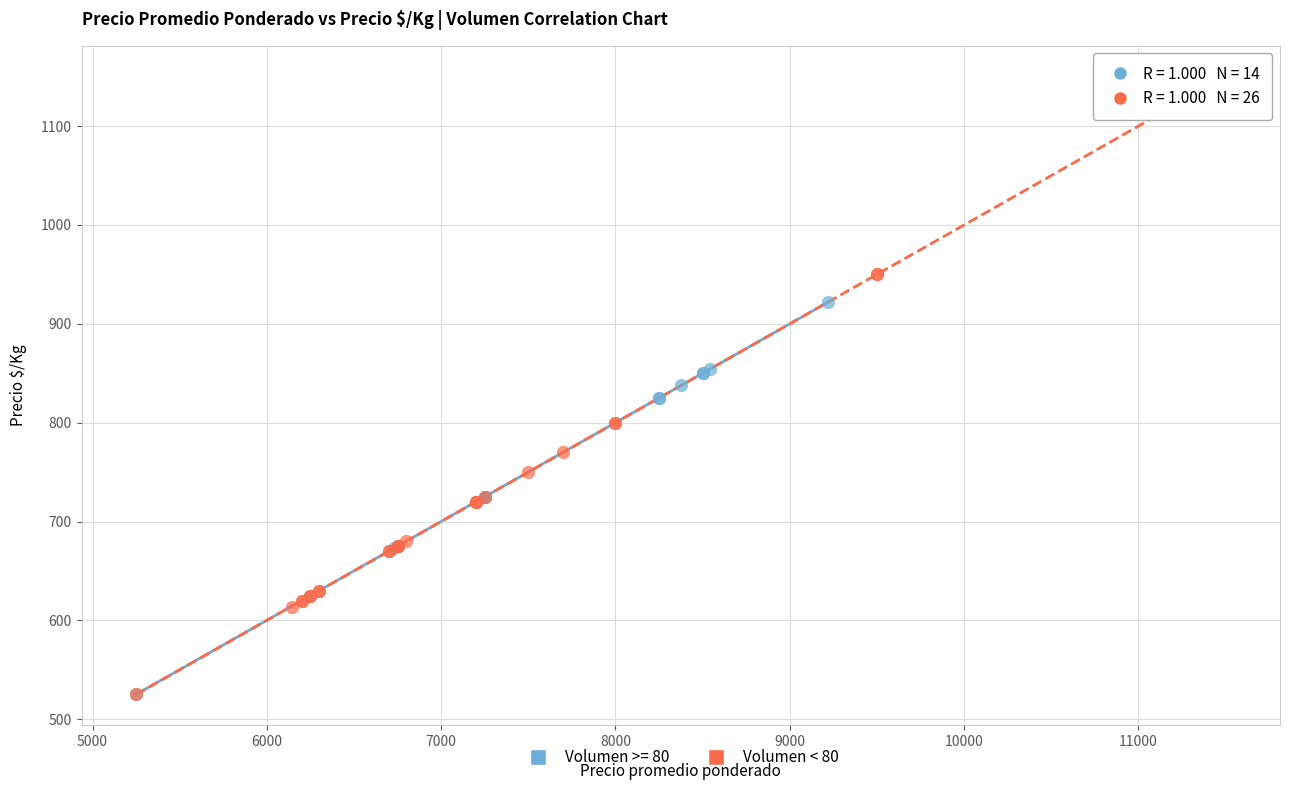

Which series reaches the maximum Y coordinate?

Volumen < 80